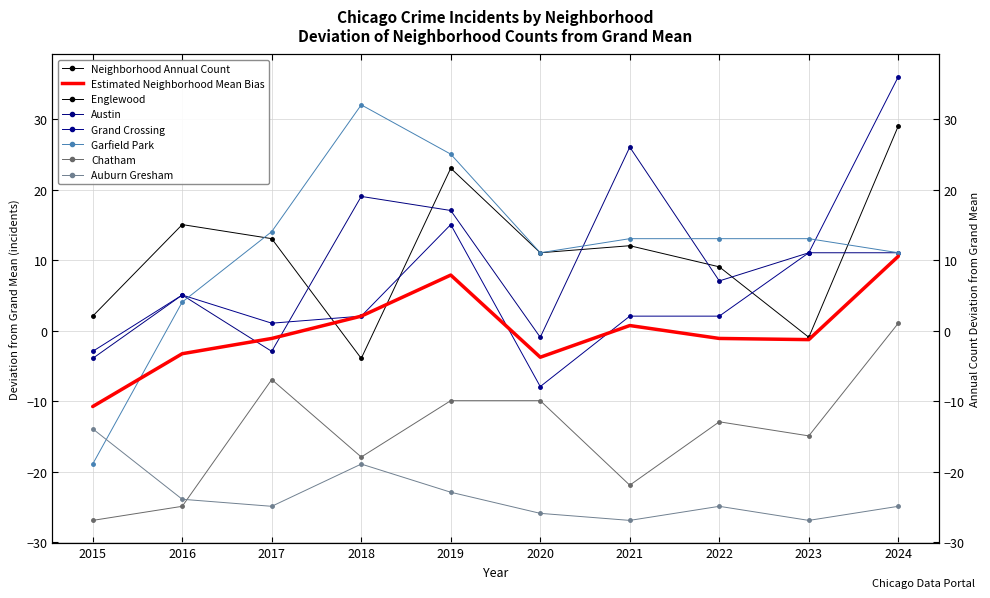

True or false: Chatham has a value of -9.9 at 2019.

True